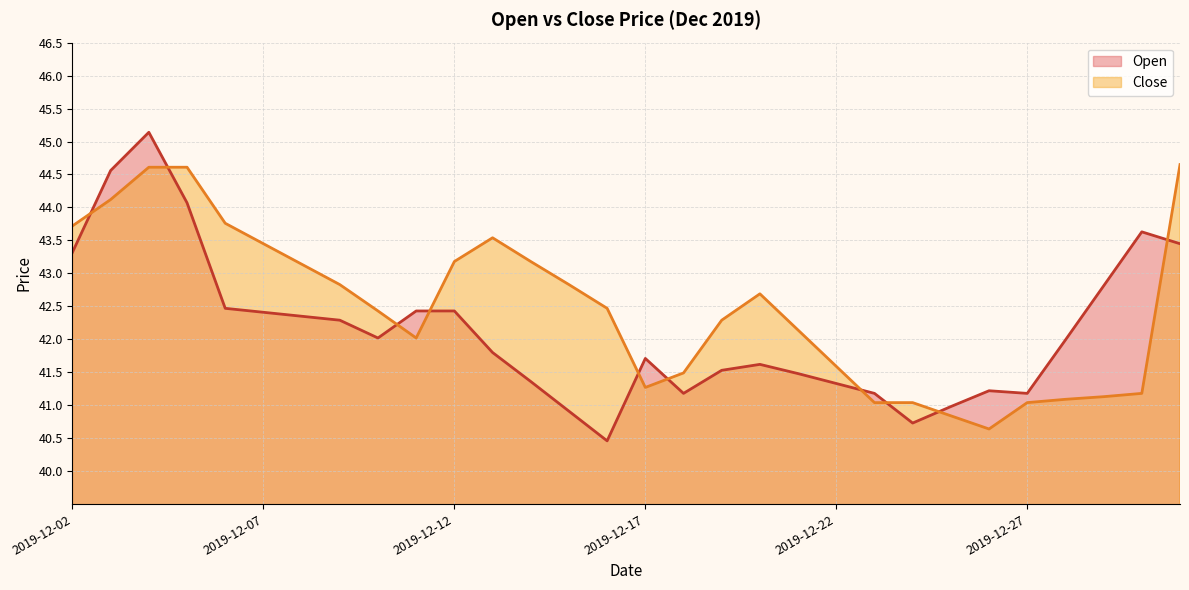

In Open, how many points are higher than both neighbors (excluding endpoints)?

5